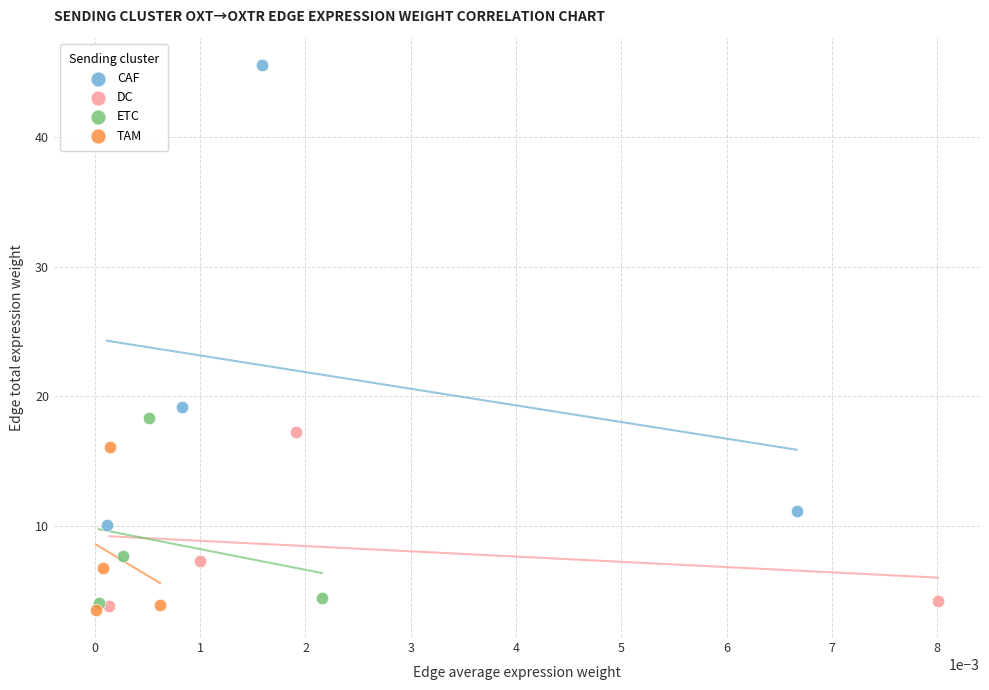

Which series has the widest spread of Y values?

CAF